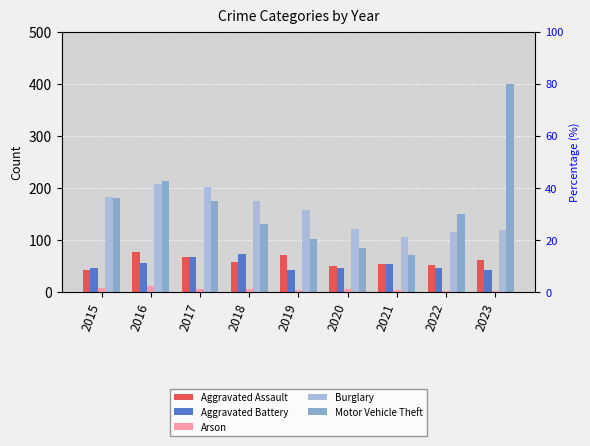

Reading right to left, transcribe all the data shown in this chart.

Aggravated Assault: 2023=63	2022=52	2021=55	2020=51	2019=71	2018=58	2017=68	2016=78	2015=43
Aggravated Battery: 2023=43	2022=46	2021=54	2020=47	2019=43	2018=74	2017=68	2016=56	2015=47
Arson: 2023=2	2022=3	2021=4	2020=7	2019=5	2018=7	2017=7	2016=12	2015=8
Burglary: 2023=119	2022=116	2021=107	2020=121	2019=157	2018=176	2017=202	2016=207	2015=182
Motor Vehicle Theft: 2023=399	2022=150	2021=71	2020=86	2019=102	2018=132	2017=176	2016=213	2015=181